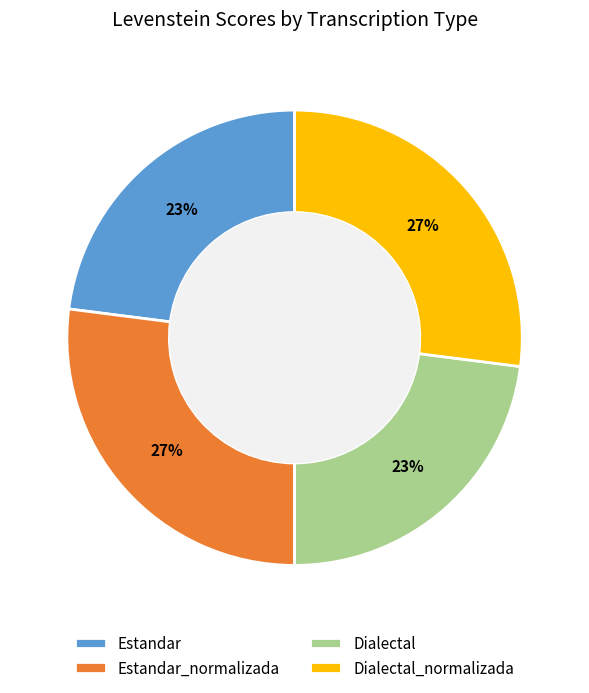

Does any single category account for the majority?

No